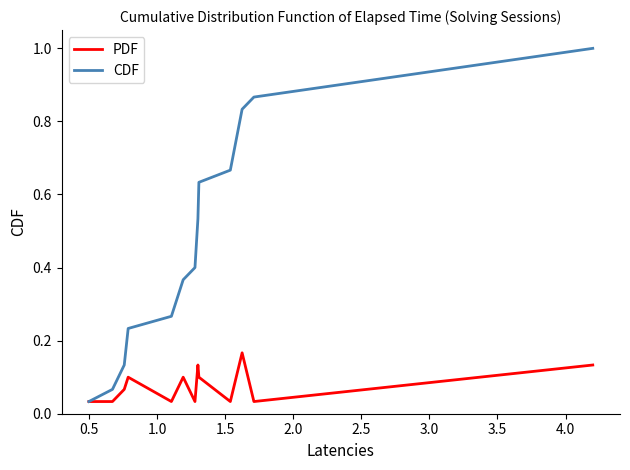

What are all the series names shown in the legend?

PDF, CDF